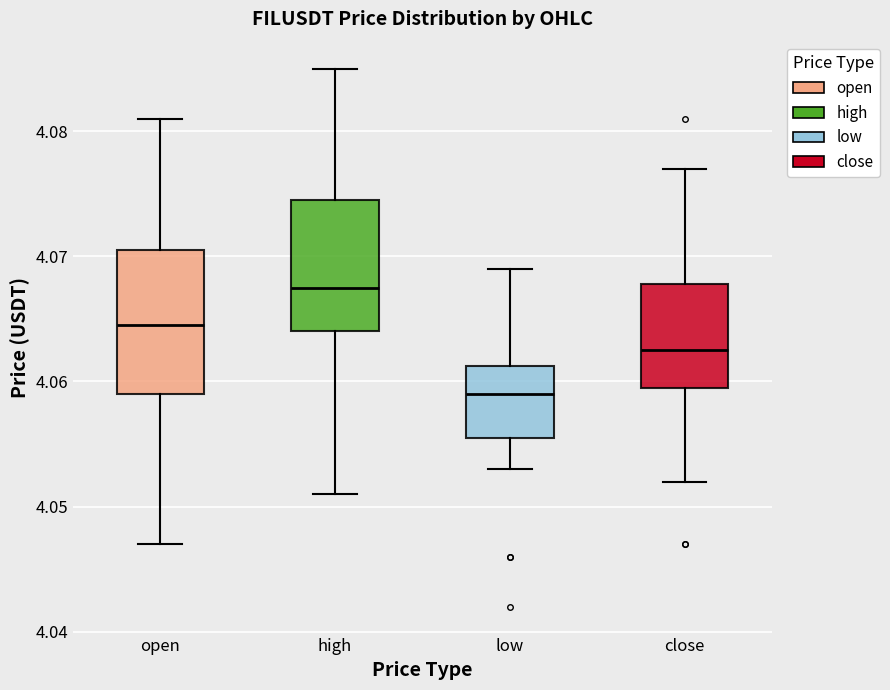

Where is the upper edge of the box for close on the y-axis? The values are not printed on the chart, so give them approximately, as read against the axis.

4.068